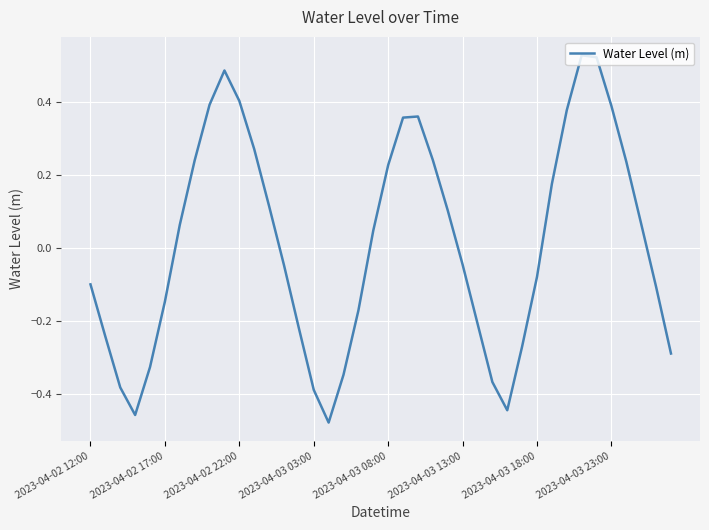

How many lines are shown in the chart?

1